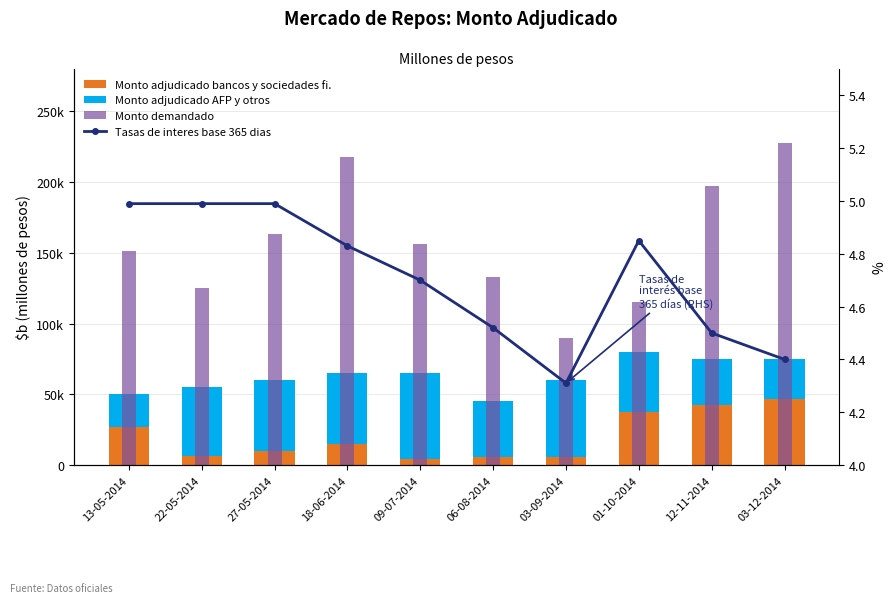

The value of Monto demandado at 03-12-2014 is 337569.3. True or false?

False